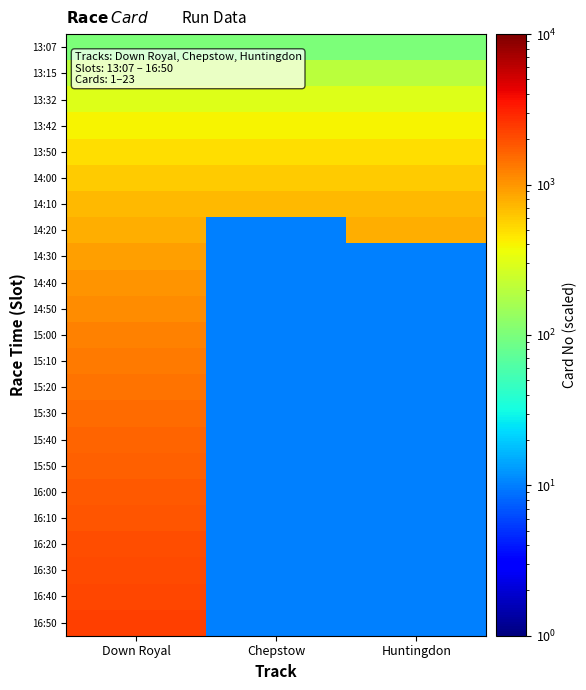

What is the difference between the highest and lowest values at Huntingdon?

790